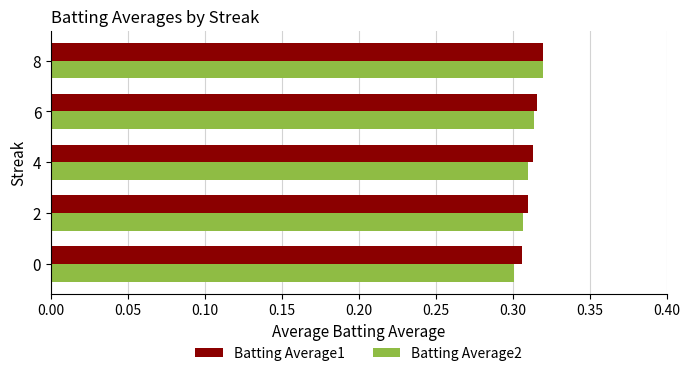

What is the sum of all Batting Average1 values?

1.6